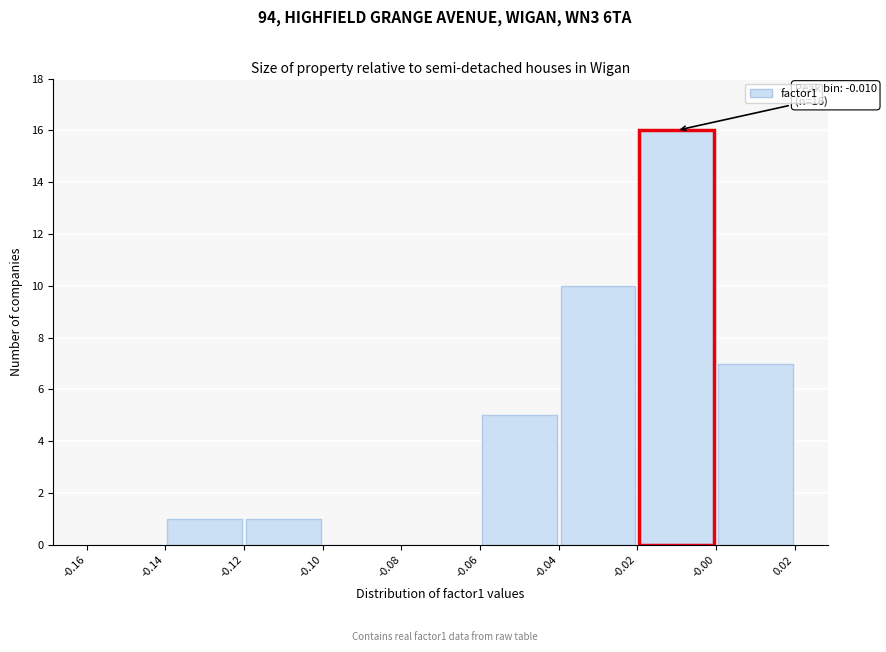

Which range on the x-axis has the tallest bar?

-0.02 to -0.00